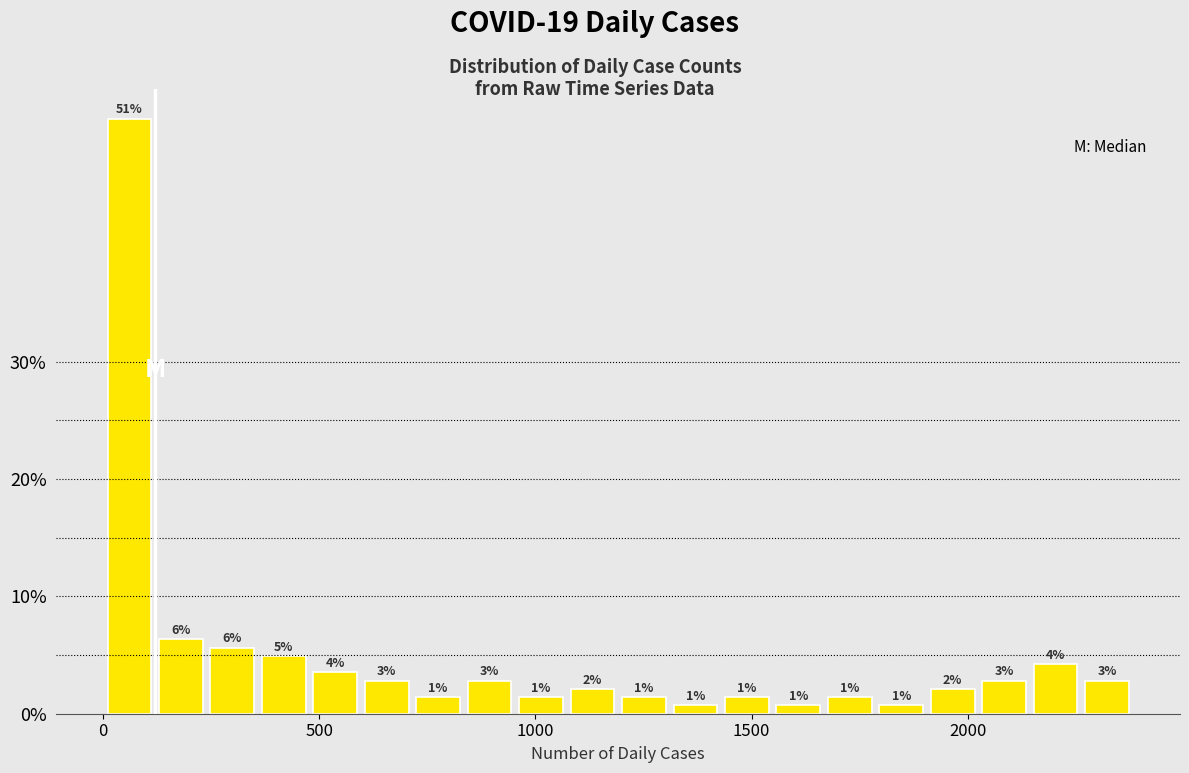

Around what value on the x-axis is the tallest bar? Give the approximate position of its centre, as read against the axis.

50